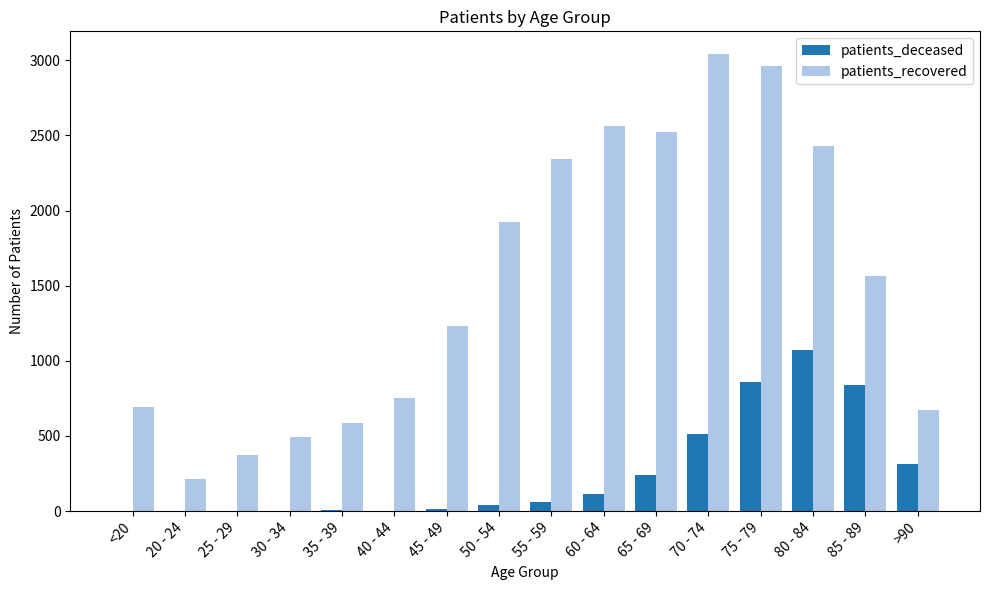

Which label corresponds to the largest value in the chart?

70 - 74